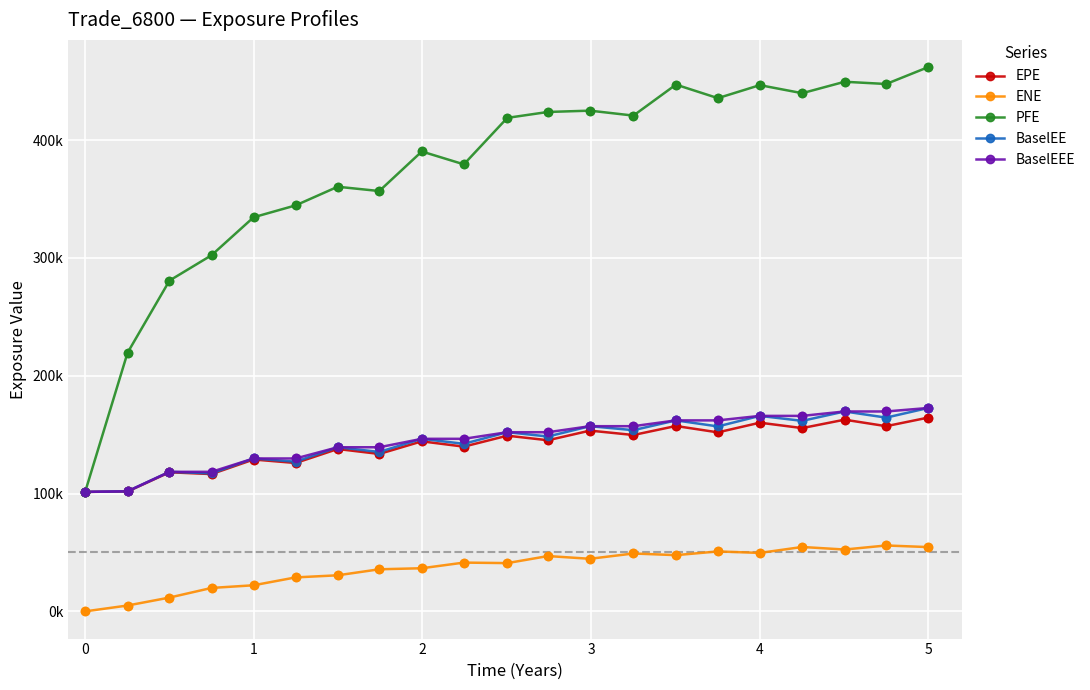

What are all the series names shown in the legend?

EPE, ENE, PFE, BaselEE, BaselEEE